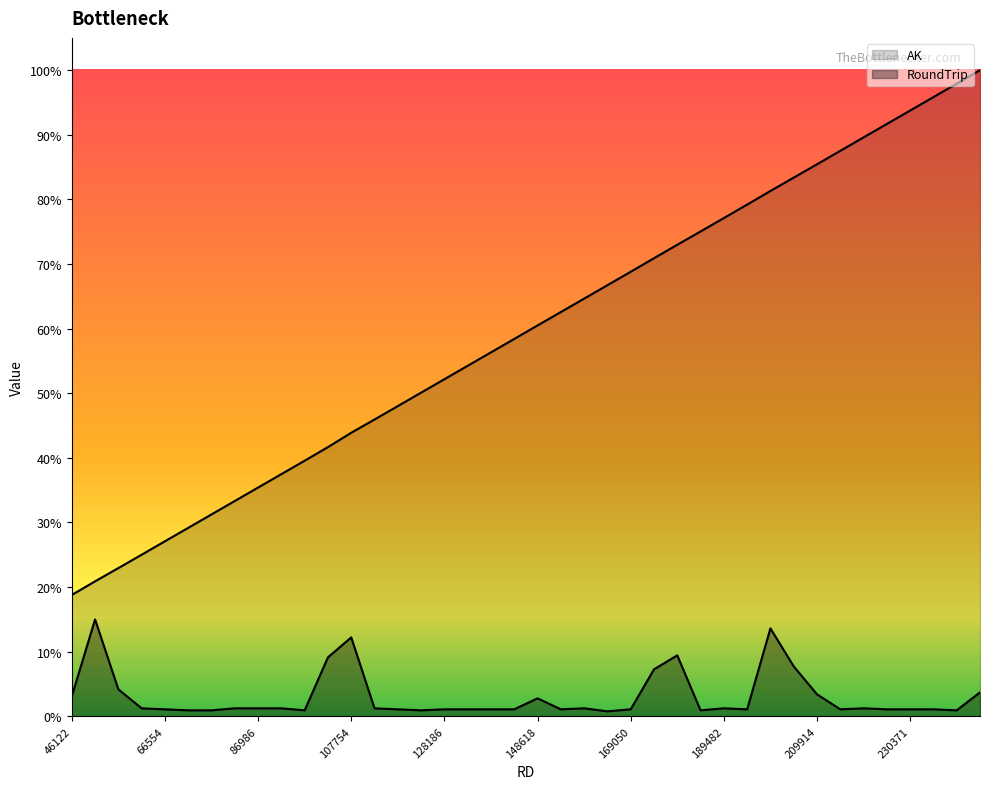

Is the value of RoundTrip at 225263 greater than the value of AK at 245695?

No